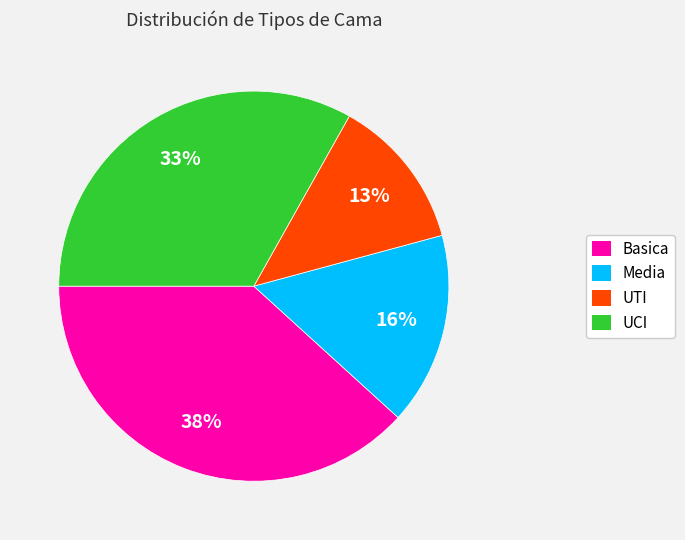

Is there any slice that represents more than half of the pie?

No